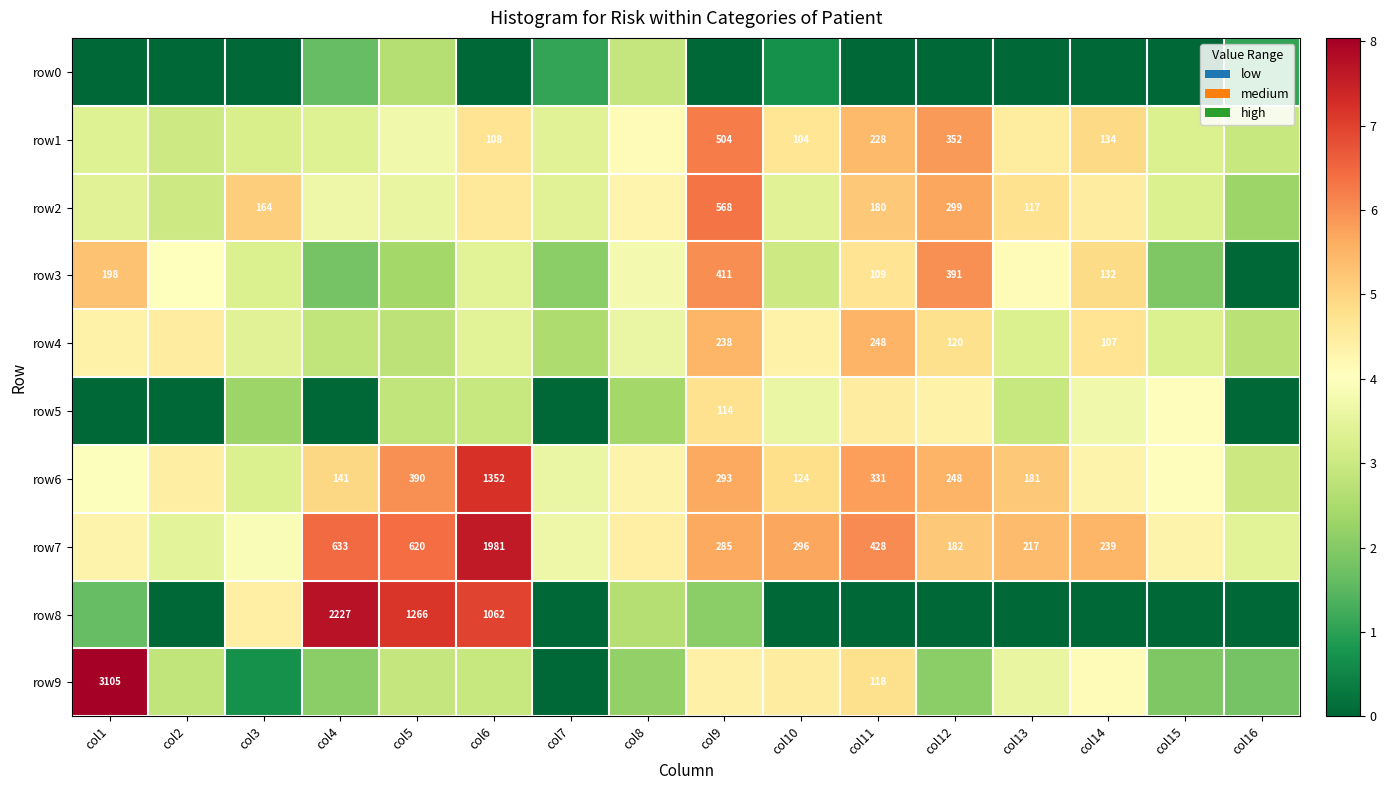

What is the difference between the highest and lowest values at col8?

2.2